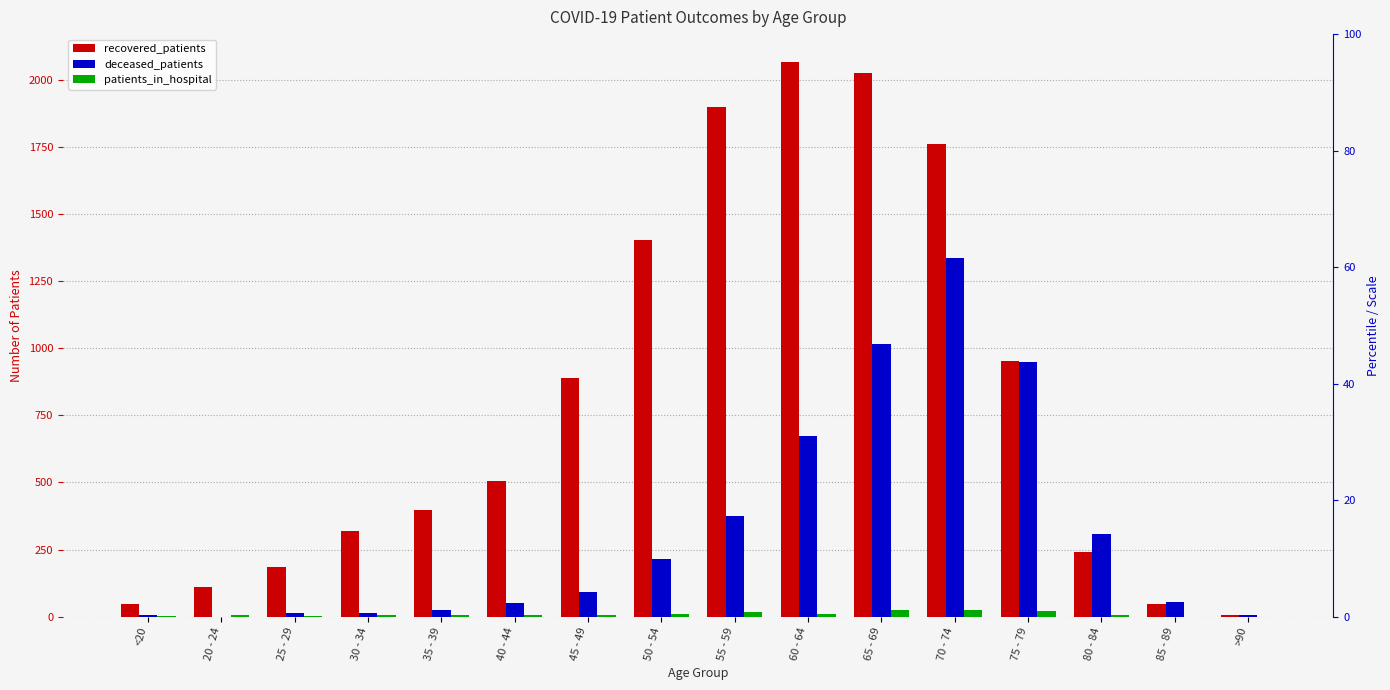

What is the approximate value of recovered_patients at 75 - 79, to the nearest 10?

950